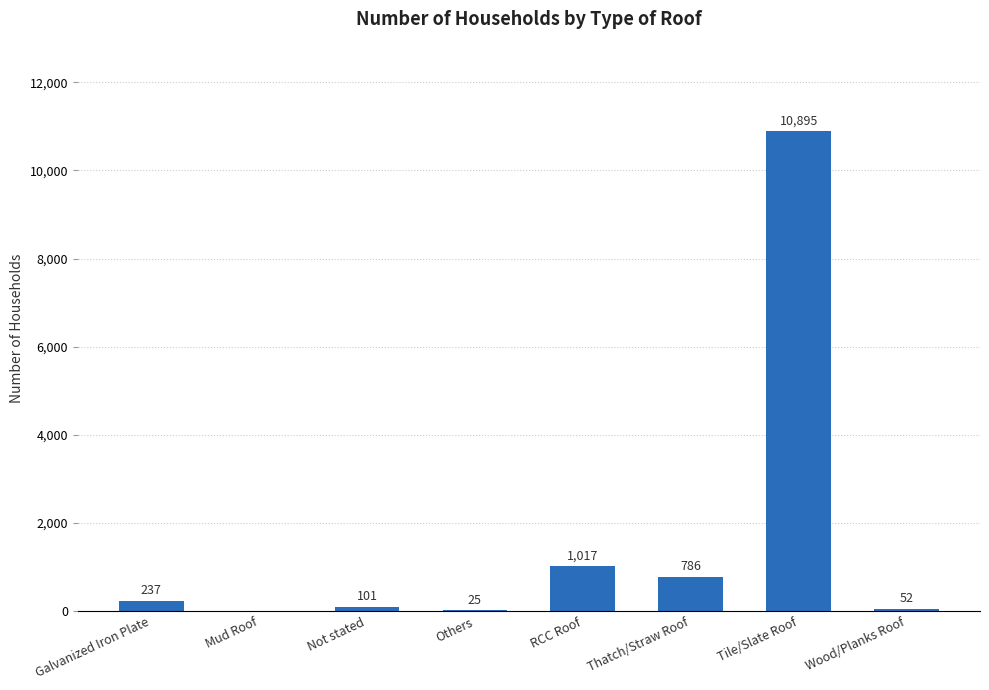

Approximately how many times larger is the value at Thatch/Straw Roof compared to Not stated?

7.8